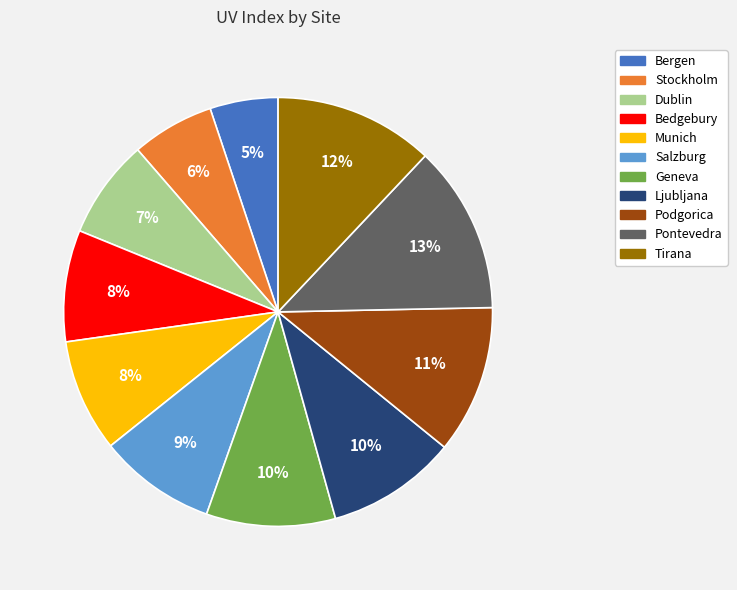

Is it true that Ljubljana is 1% of the pie?

False